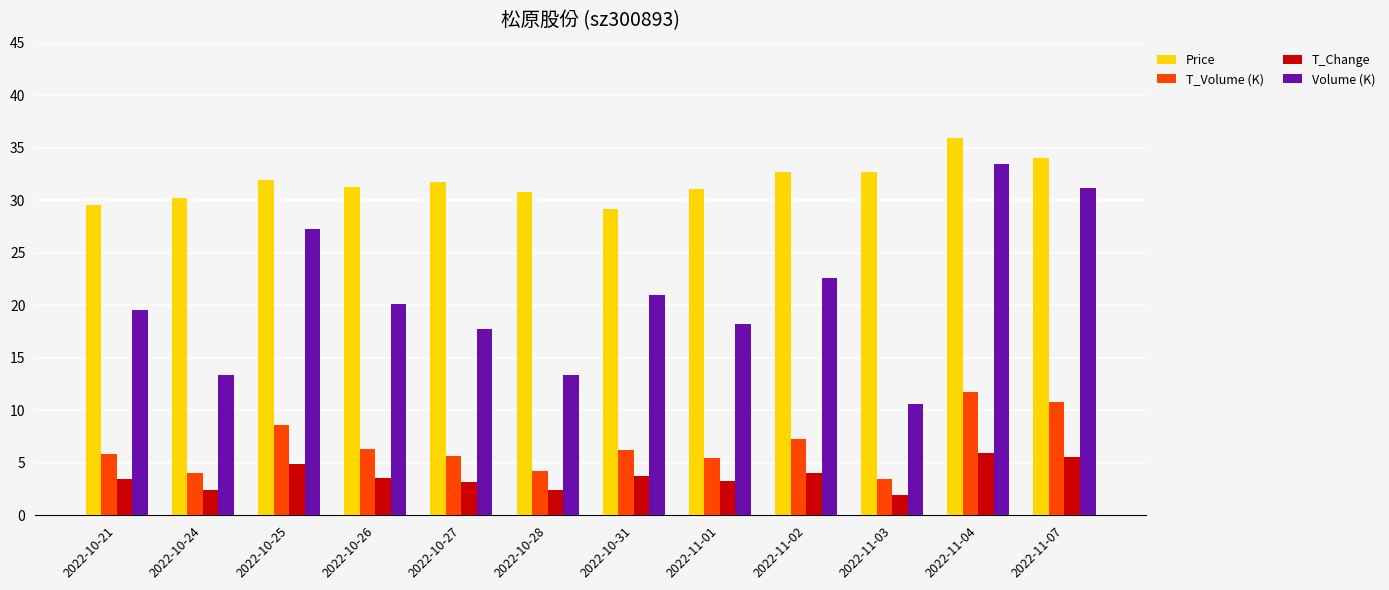

What is the maximum value shown in the chart?

36.0